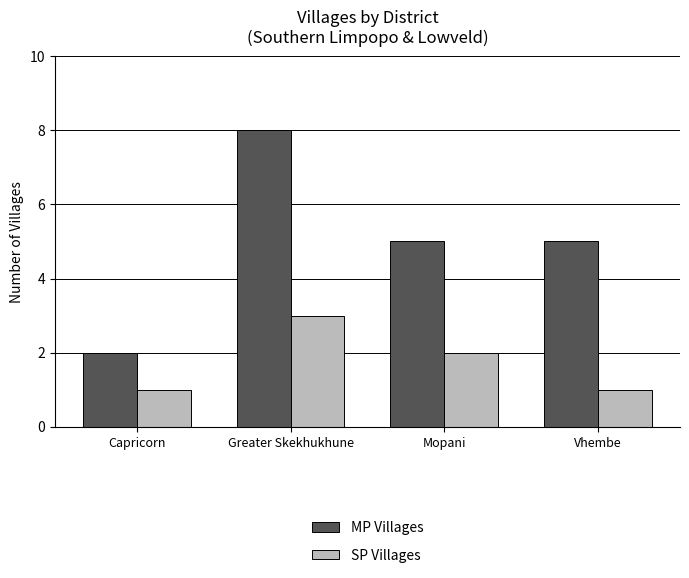

Which series has the widest spread of values?

MP Villages